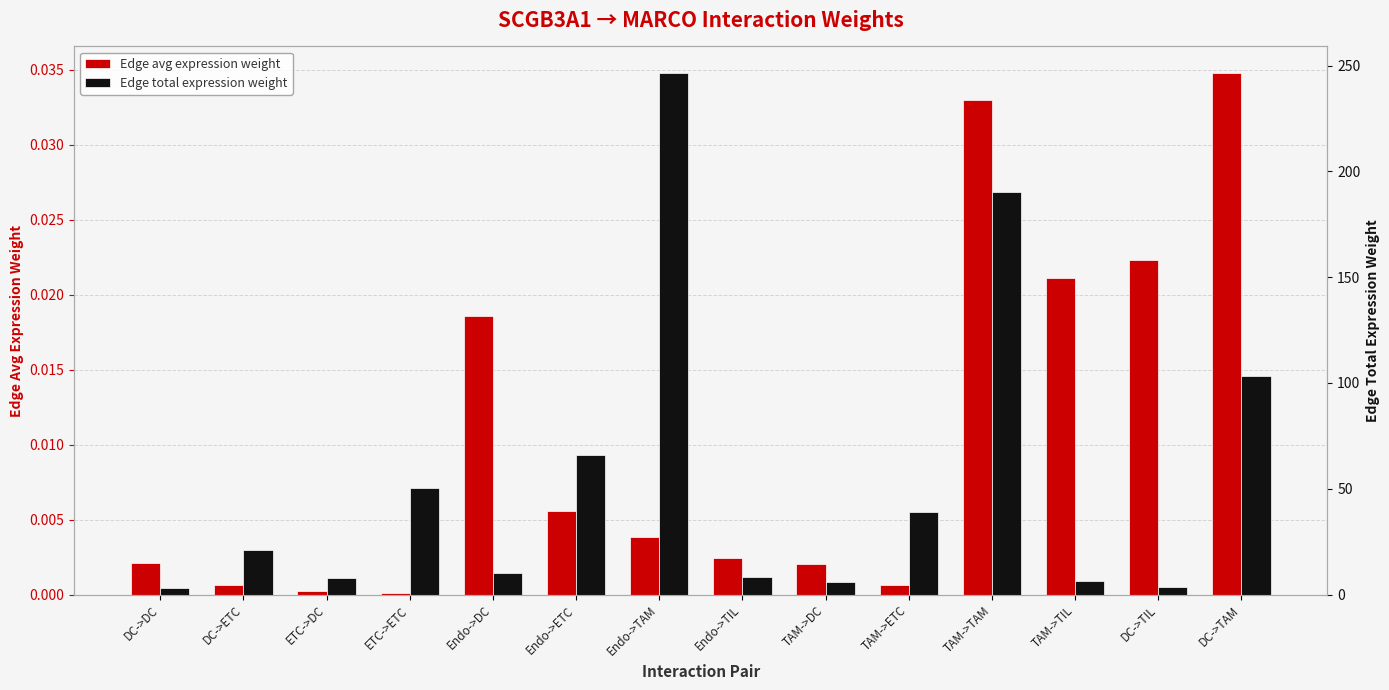

List the labels in order of Edge total expression weight value, smallest first.

DC->DC, DC->TIL, TAM->DC, TAM->TIL, ETC->DC, Endo->TIL, Endo->DC, DC->ETC, TAM->ETC, ETC->ETC, Endo->ETC, DC->TAM, TAM->TAM, Endo->TAM